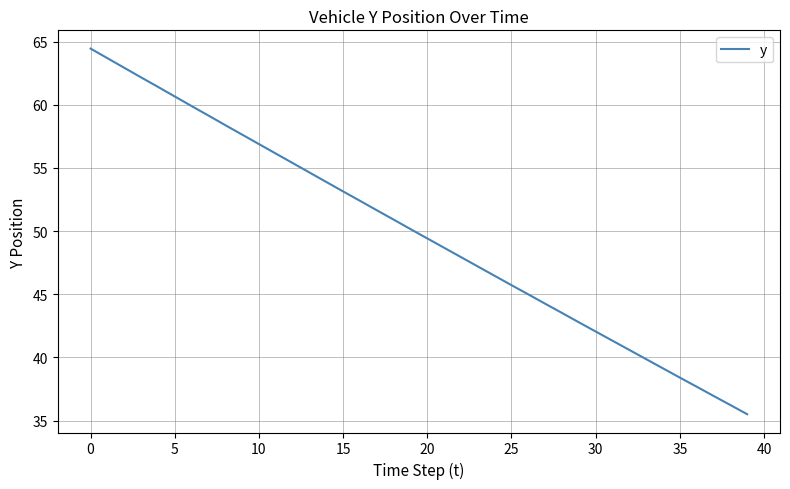

What is the minimum value shown in the chart?

35.5